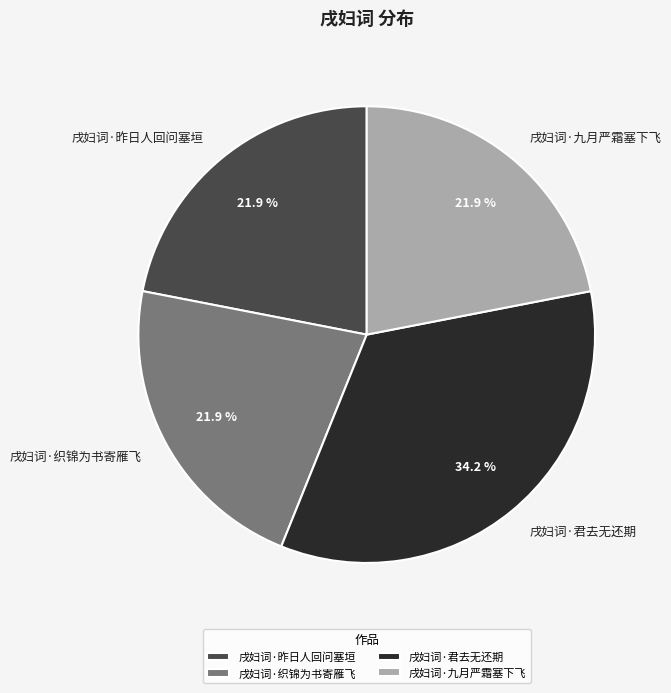

Is 戌妇词·织锦为书寄雁飞 the majority of the pie?

No